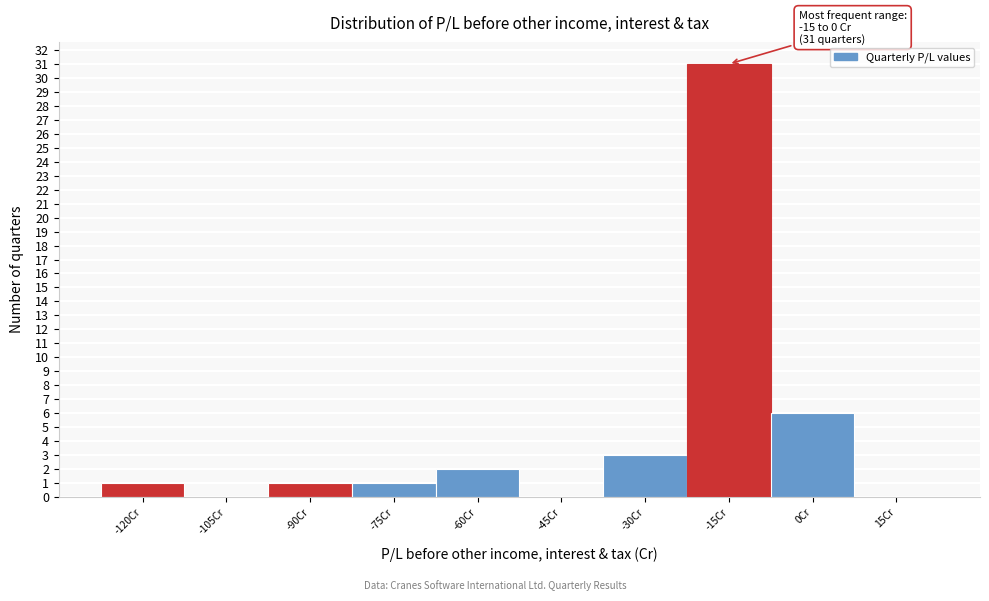

Reading left to right, extract all data points from this chart.

-120Cr=1	-105Cr=0	-90Cr=1	-75Cr=1	-60Cr=2	-45Cr=0	-30Cr=3	-15Cr=31	0Cr=6	15Cr=0